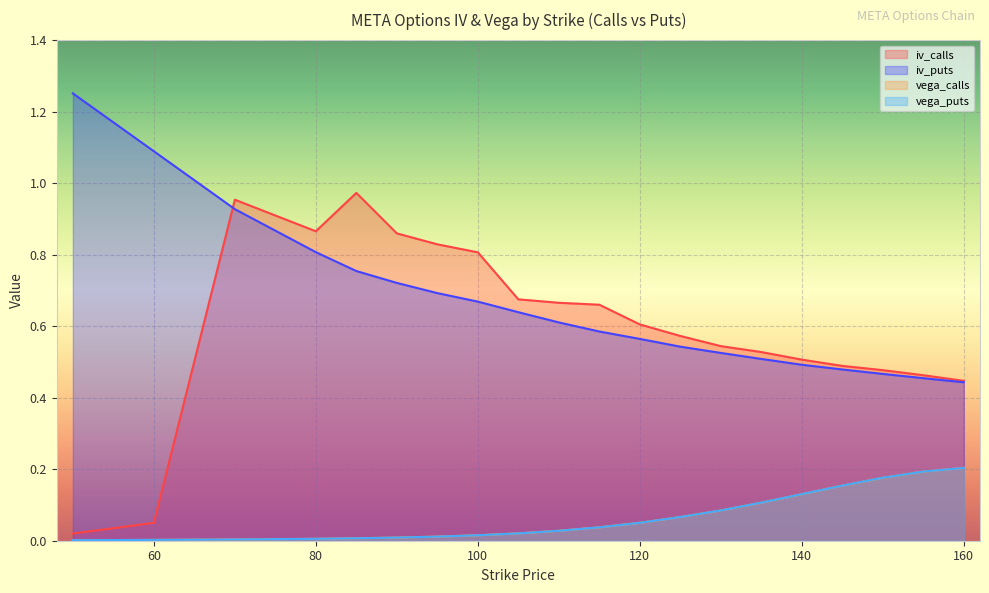

Rank the categories by iv_calls value from lowest to highest.

50, 60, 160, 155, 150, 145, 140, 135, 130, 125, 120, 115, 110, 105, 100, 95, 90, 80, 70, 85